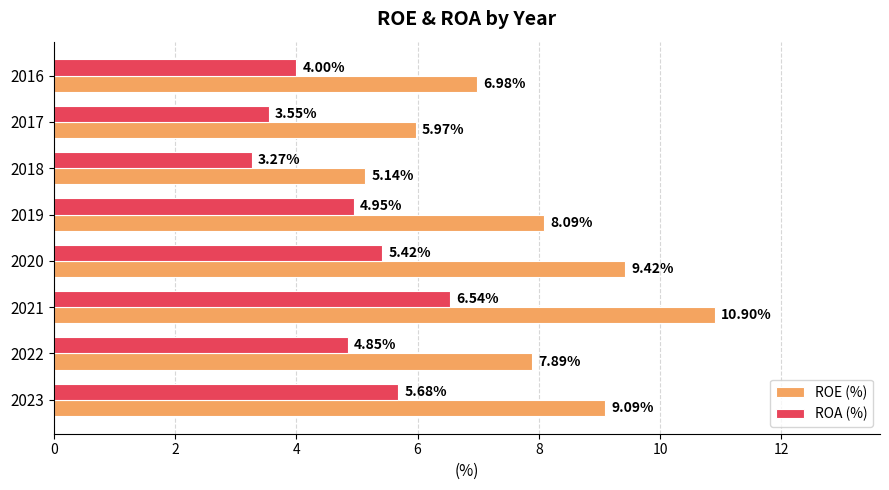

At how many categories does at least one series exceed 6?

6